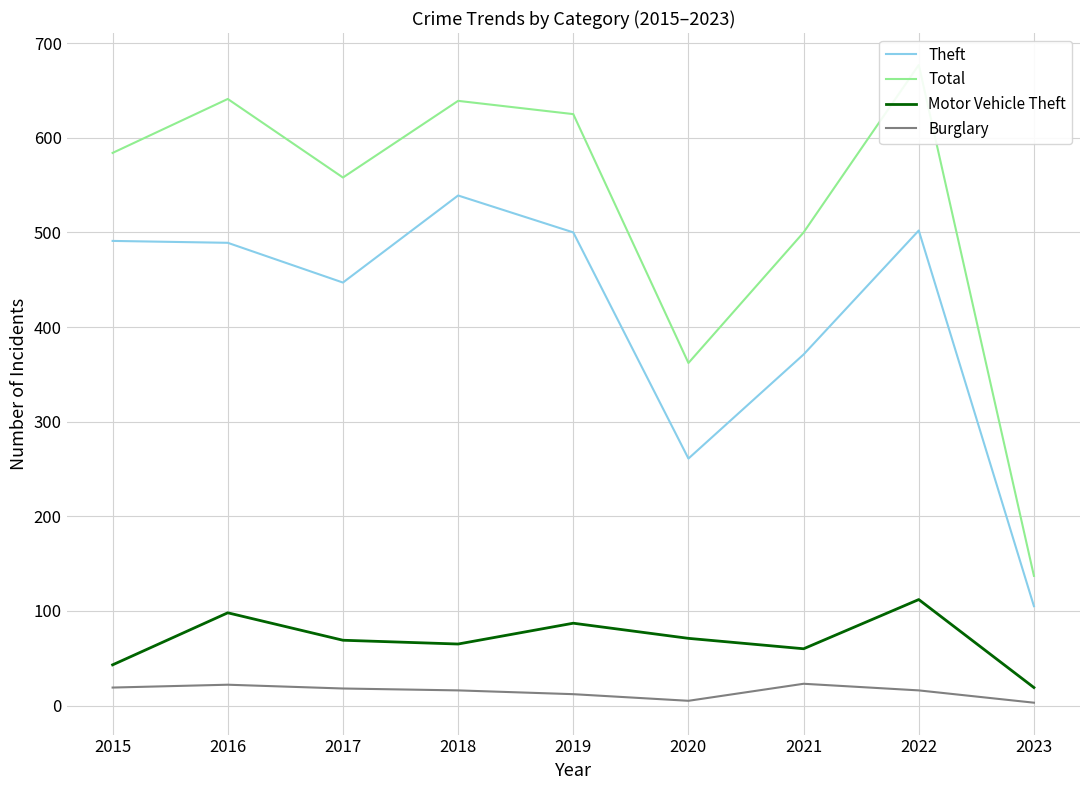

Which series changed the most between 2017 and 2020?

Total